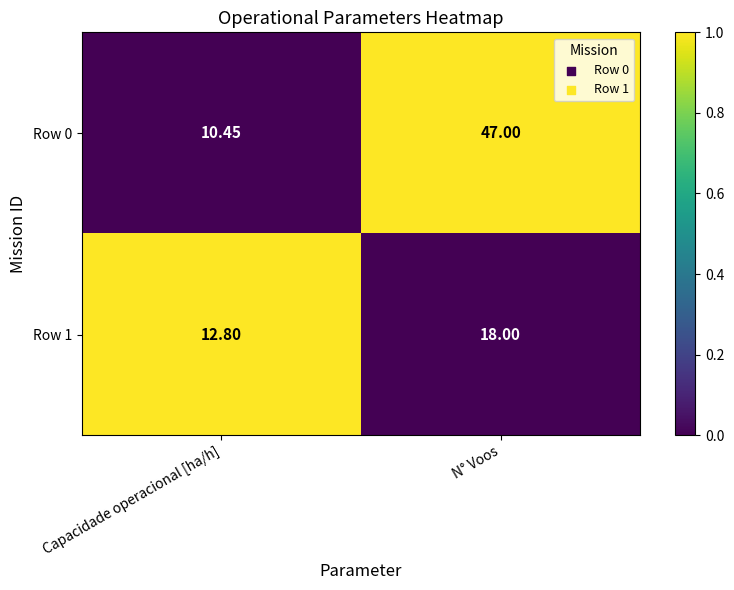

At which label is Row 0 closest to 28?

Capacidade operacional [ha/h]